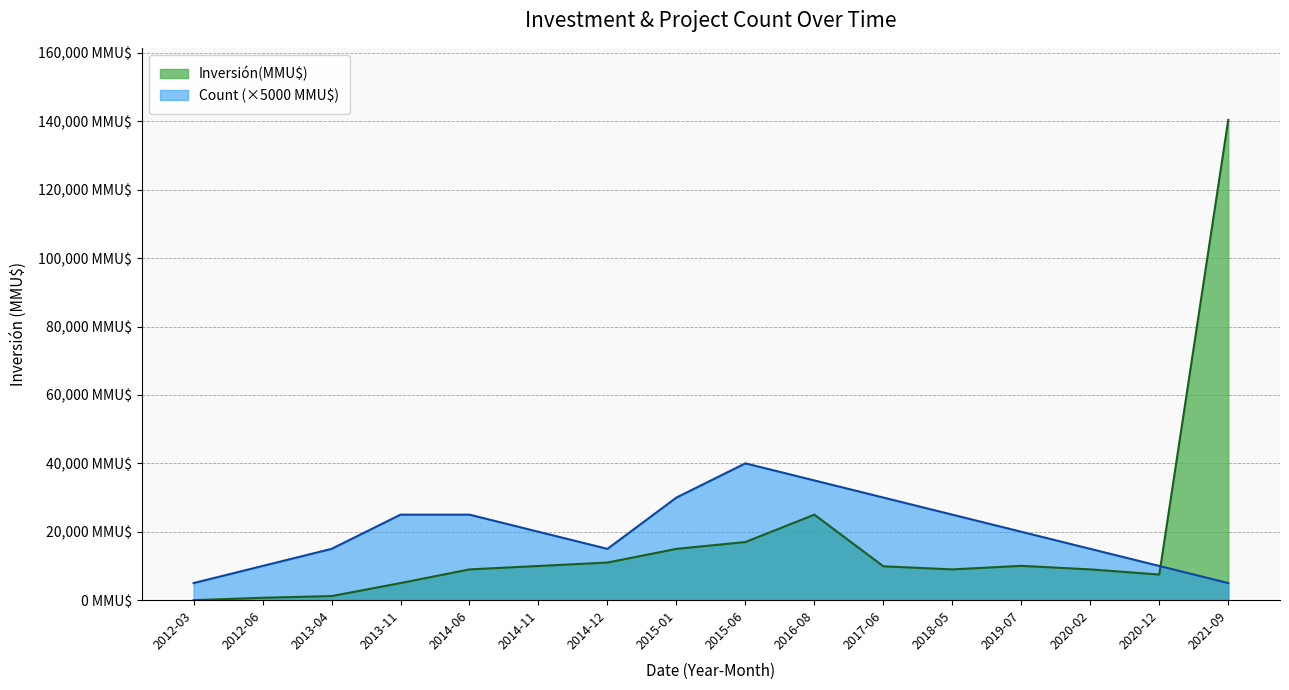

What is the label of the 16th point from the left?

2021-09